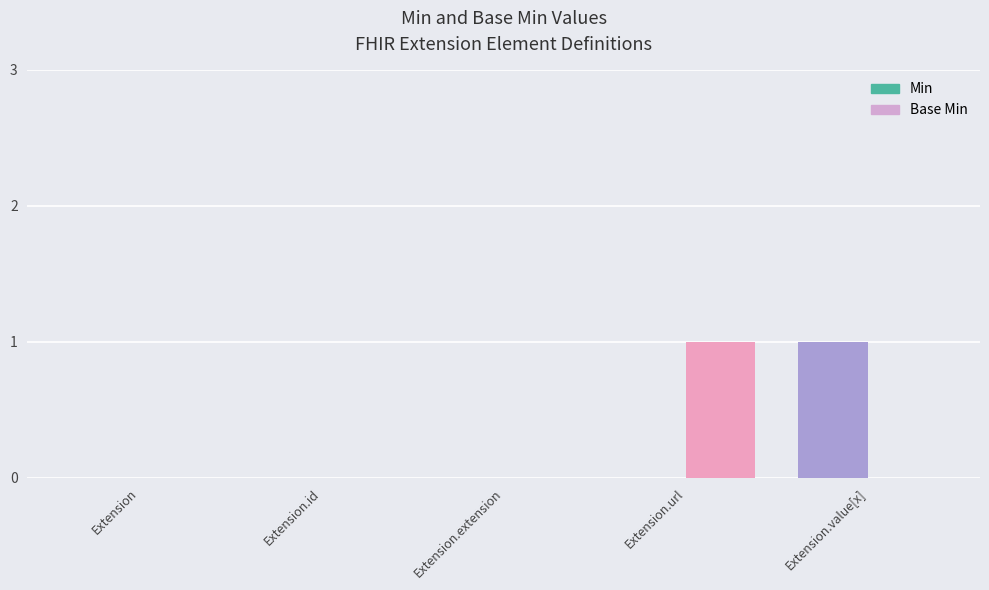

Which series has the largest range (max minus min)?

Min